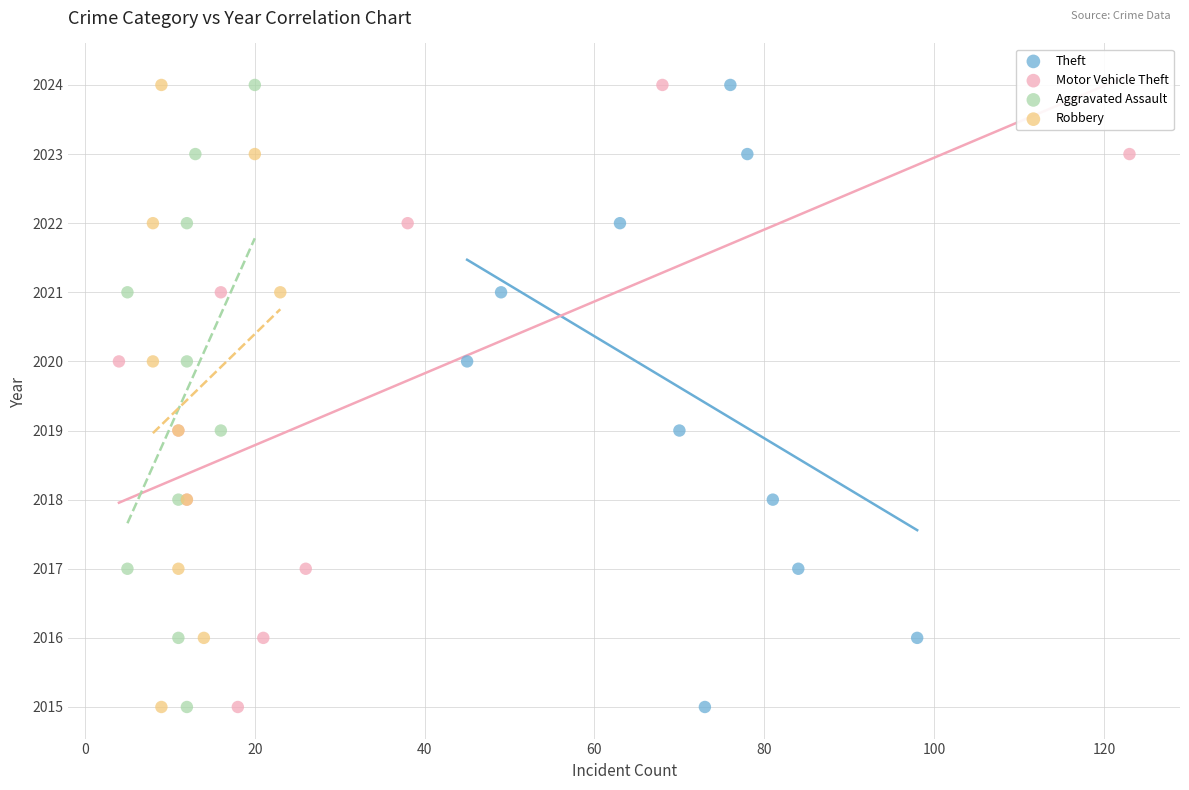

What are all the series names shown in the legend?

Theft, Motor Vehicle Theft, Aggravated Assault, Robbery